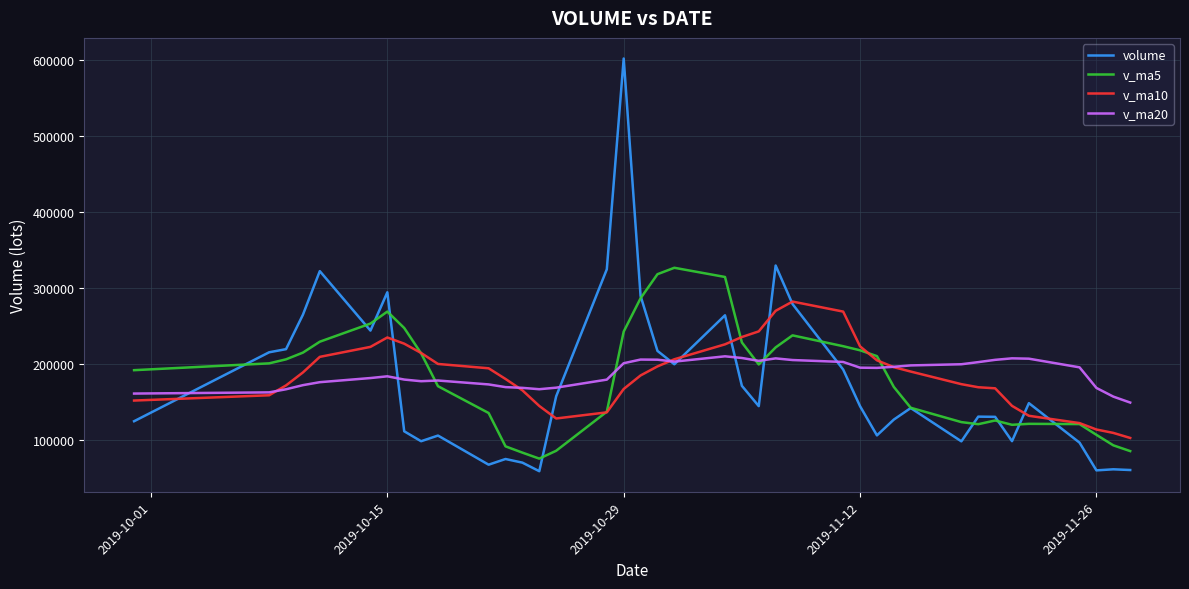

Which series has the largest range (max minus min)?

volume